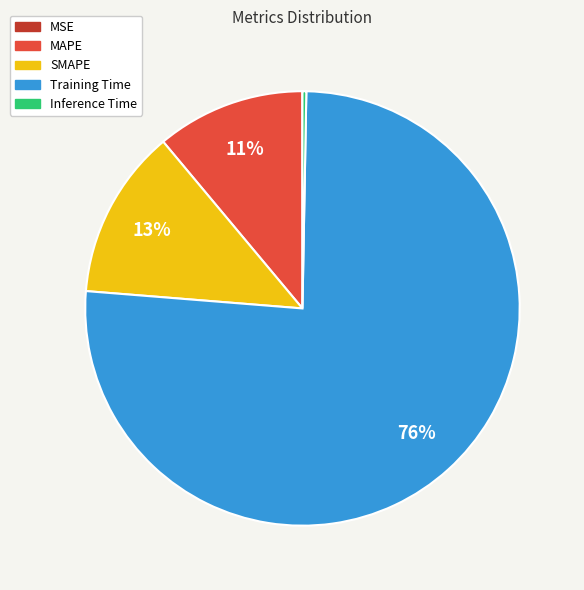

What is the largest slice in the pie chart?

Training Time